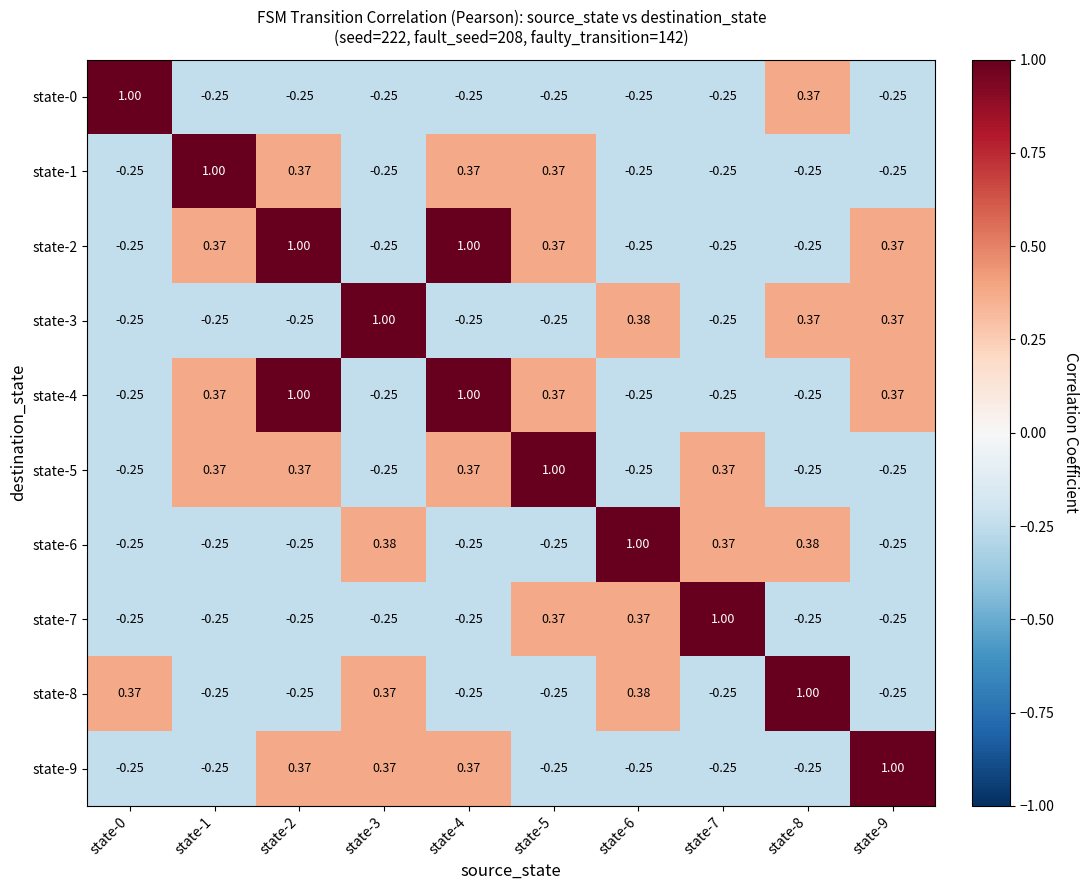

Is the value of state-2 at state-0 greater than the value of state-0 at state-0?

No